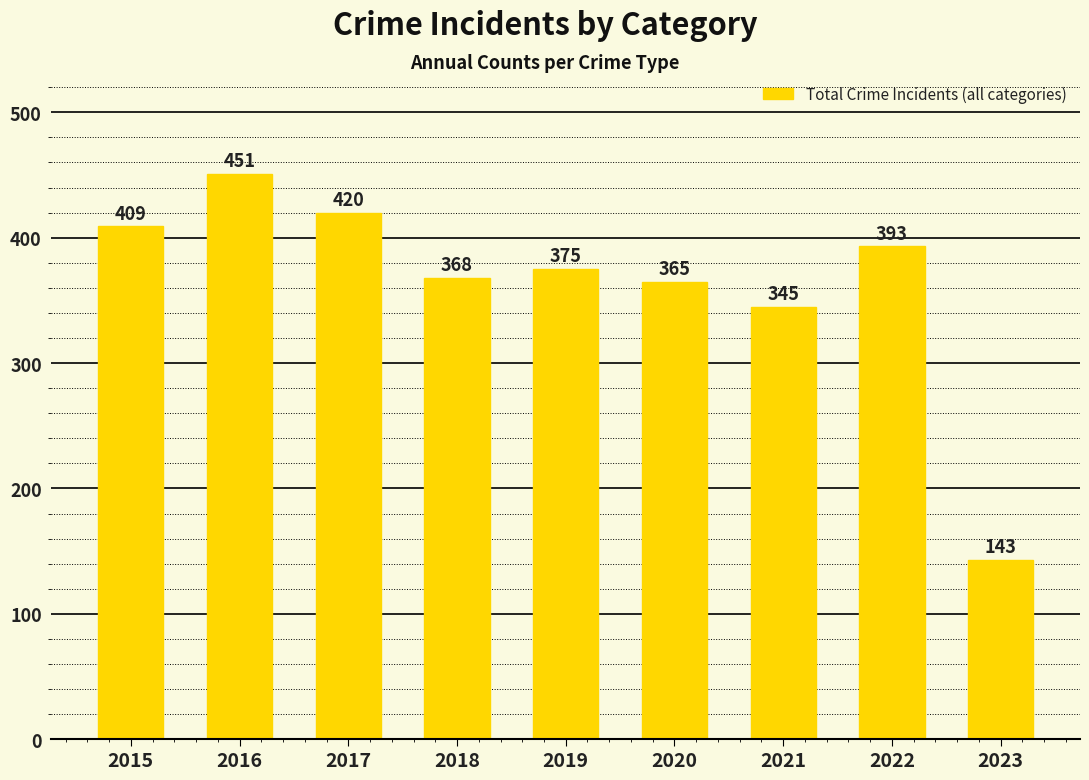

Reading right to left, transcribe all the data shown in this chart.

2023=143	2022=393	2021=345	2020=365	2019=375	2018=368	2017=420	2016=451	2015=409